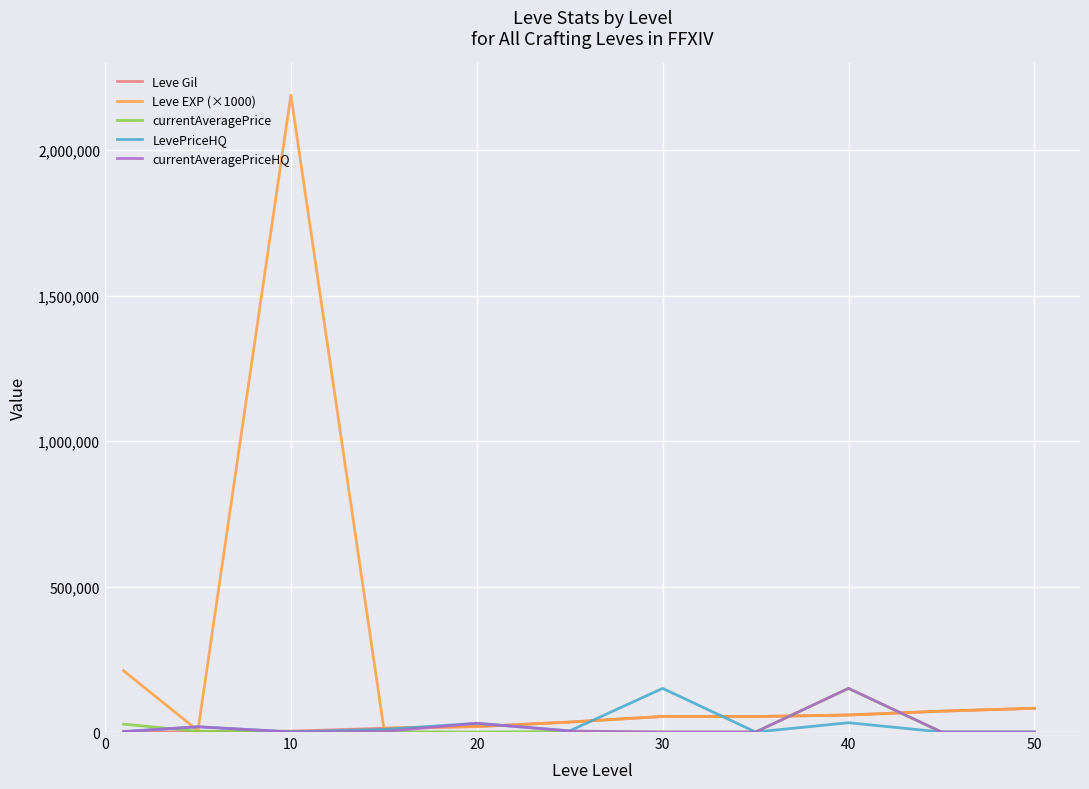

Which series has the largest total across all categories?

Leve EXP (×1000)